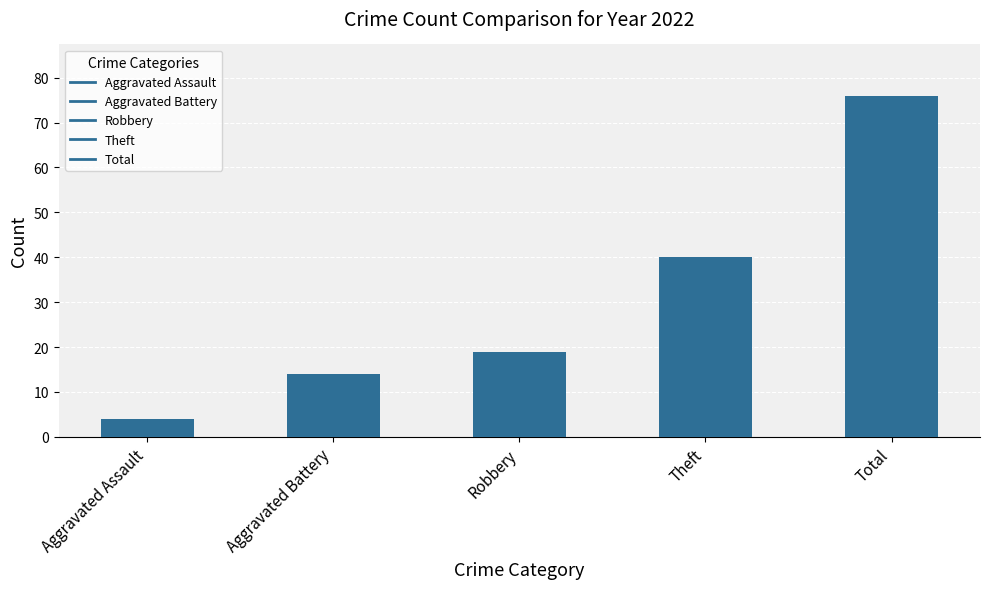

Which label corresponds to the largest value in the chart?

Total